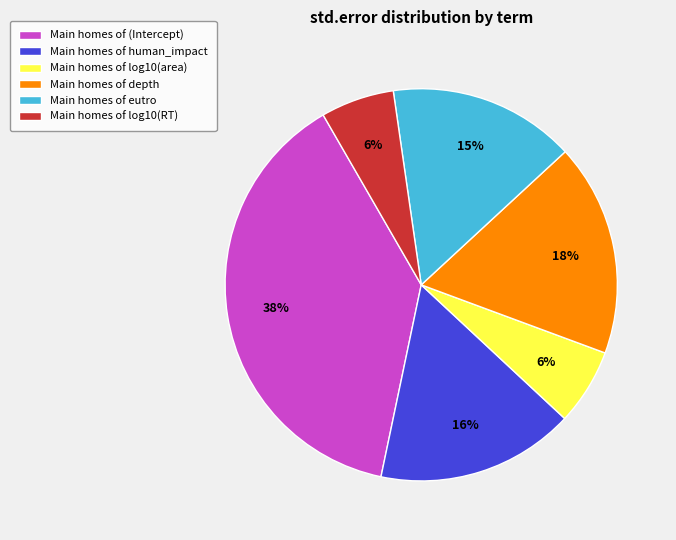

Is there any slice that represents more than half of the pie?

No